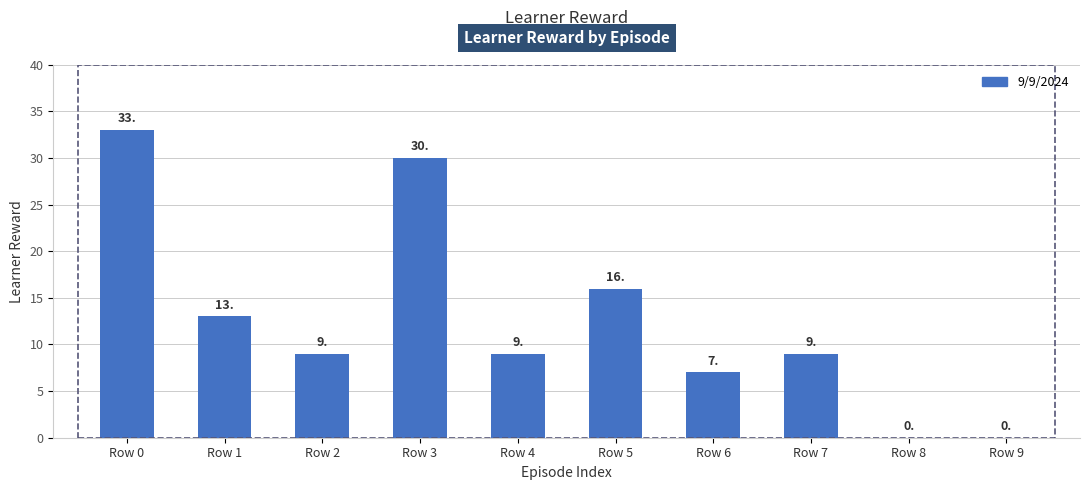

Where does the data first go above 9?

Row 0